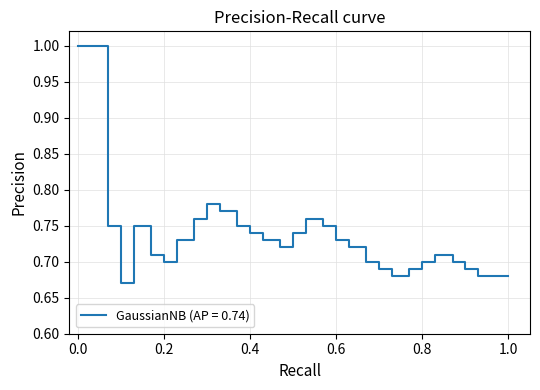

What is the difference between the maximum and minimum values?

0.3